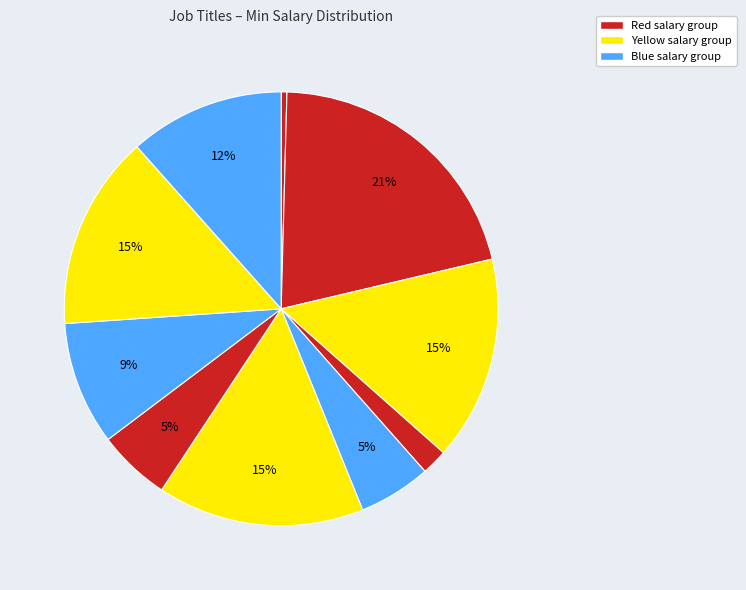

Count the number of slices in the pie.

10